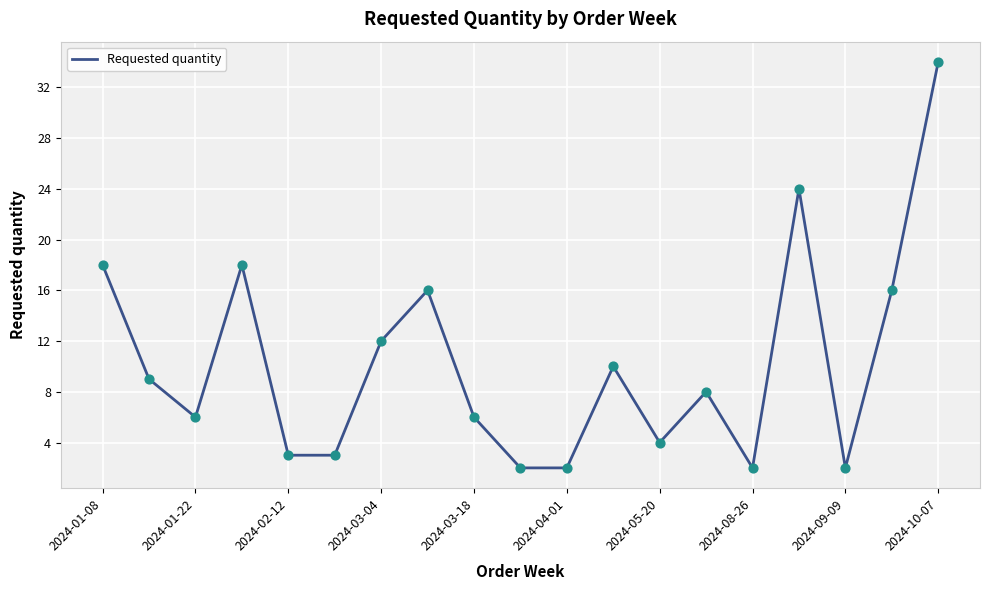

What is the difference between the maximum and minimum values?

32